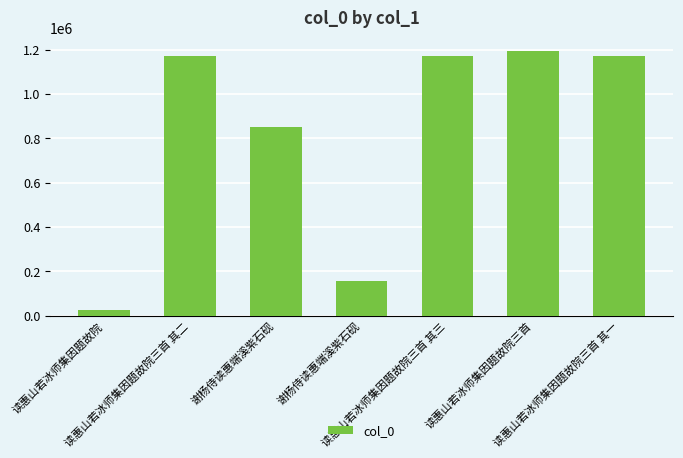

Rank the categories by value from lowest to highest.

读惠山若冰师集因题故院, 谢杨侍读惠端溪紫石砚, 谢杨侍读惠端溪紫石砚, 读惠山若冰师集因题故院三首 其一, 读惠山若冰师集因题故院三首 其二, 读惠山若冰师集因题故院三首 其三, 读惠山若冰师集因题故院三首